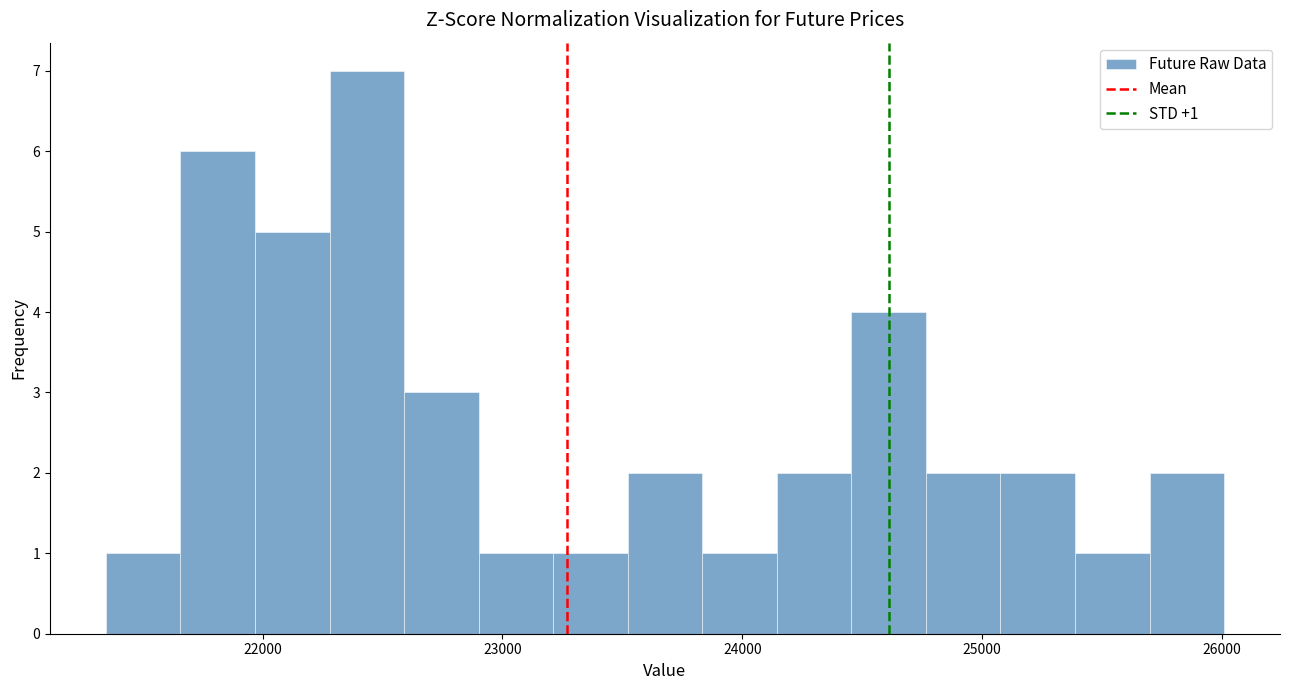

Read against the x-axis, roughly where is the centre of the tallest bar?

22400